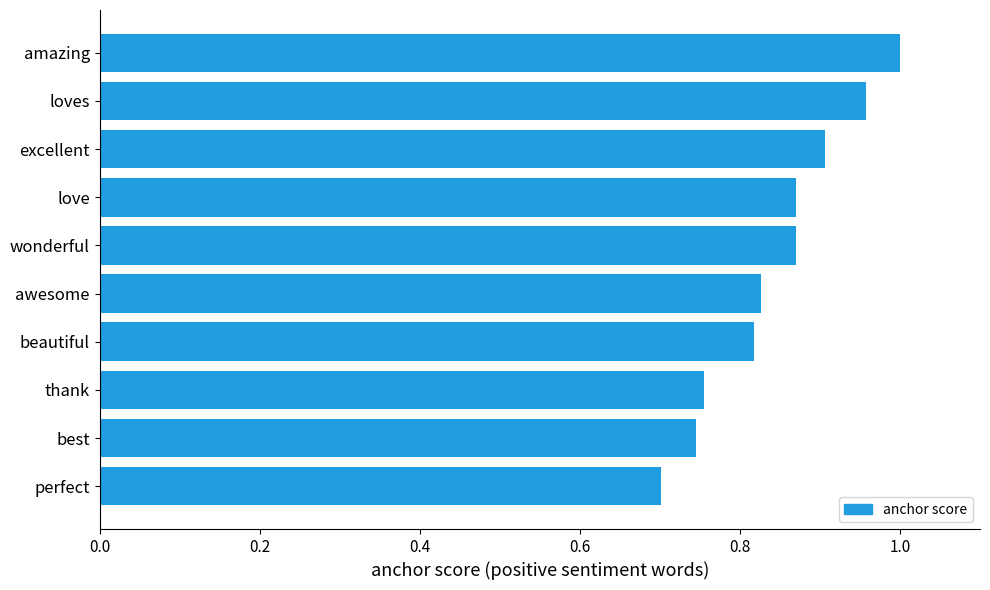

Which label corresponds to the smallest value in the chart?

perfect